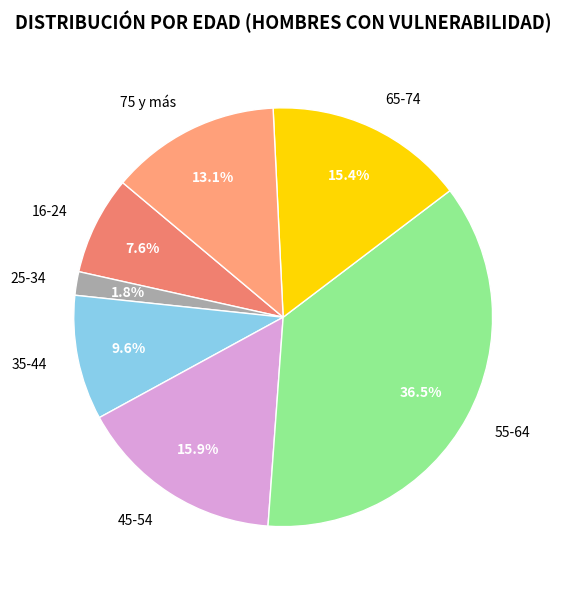

Does 55-64 account for over 50% of the chart?

No